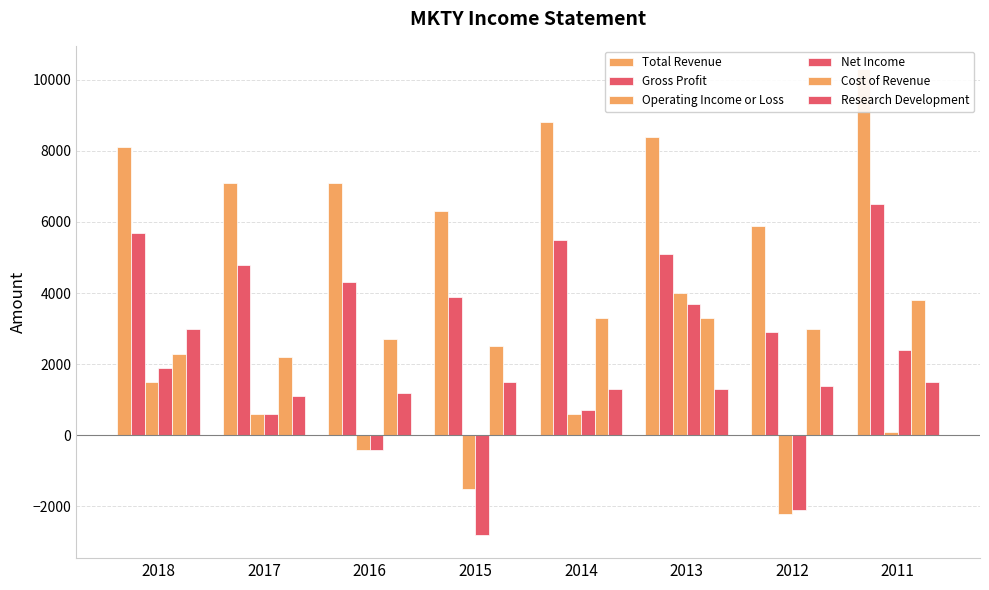

Which has a higher value, 2011 or 2016?

2011